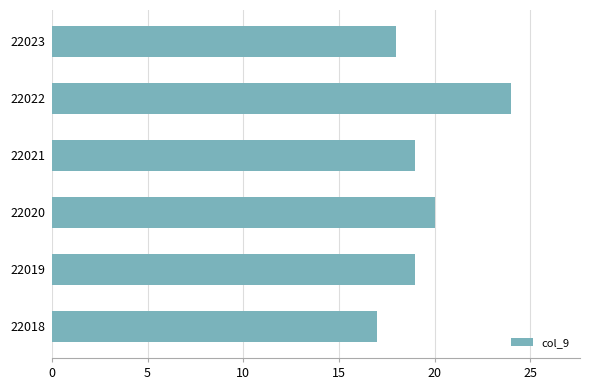

What is the approximate value at 22021?

19